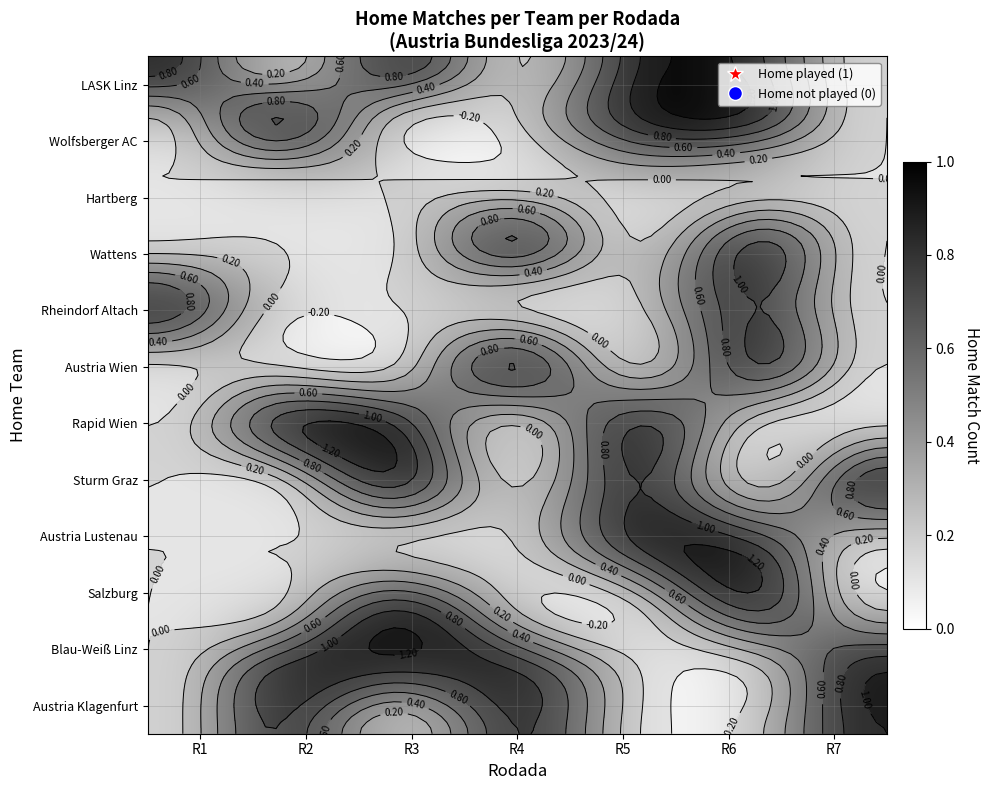

At how many categories does at least one series exceed 0?

7